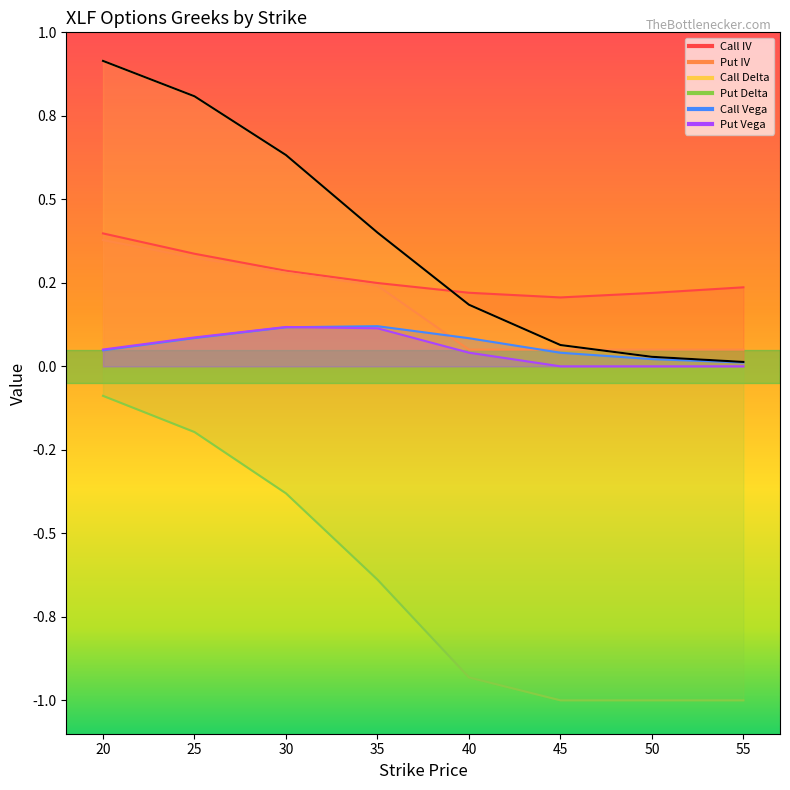

True or false: Put Delta and Put IV cross at least once.

False